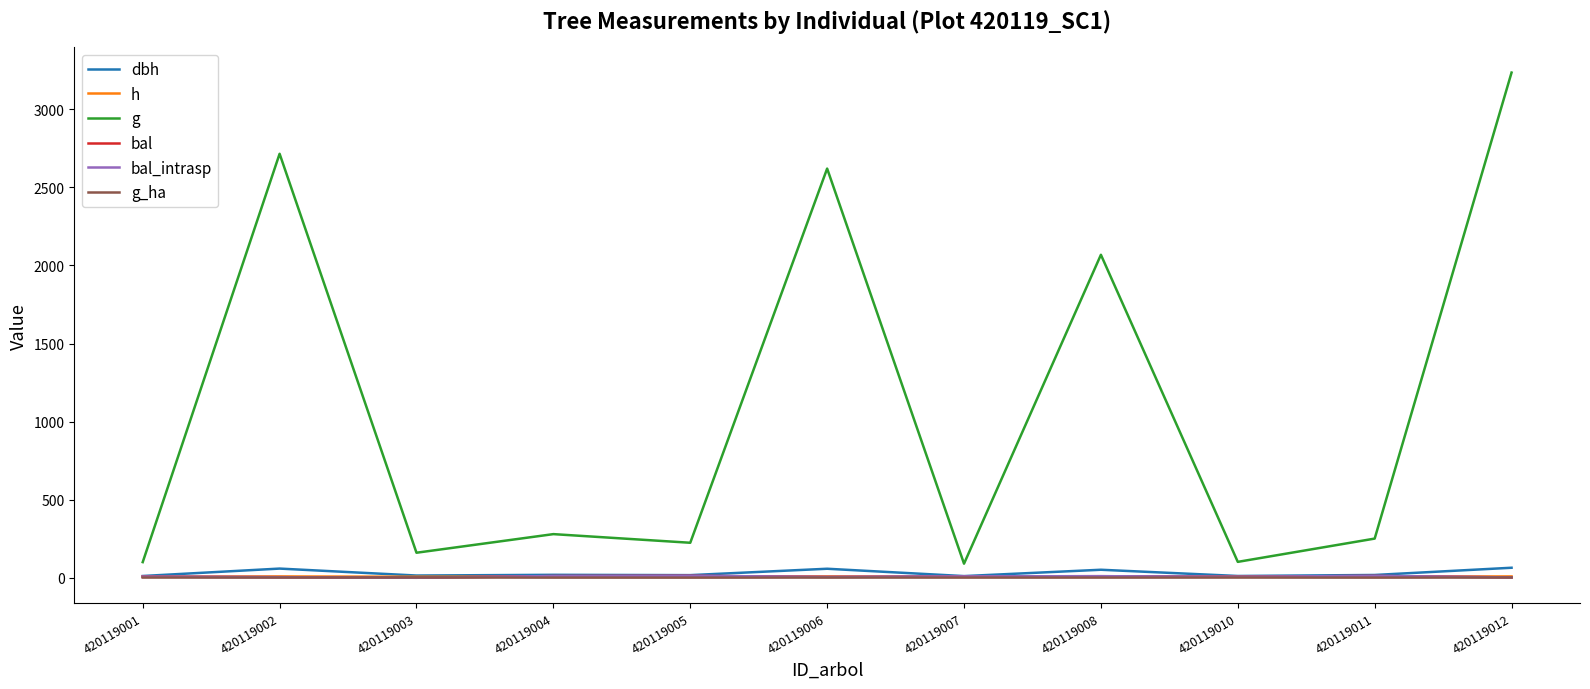

Between 420119008 and 420119010, which series saw the biggest shift?

g